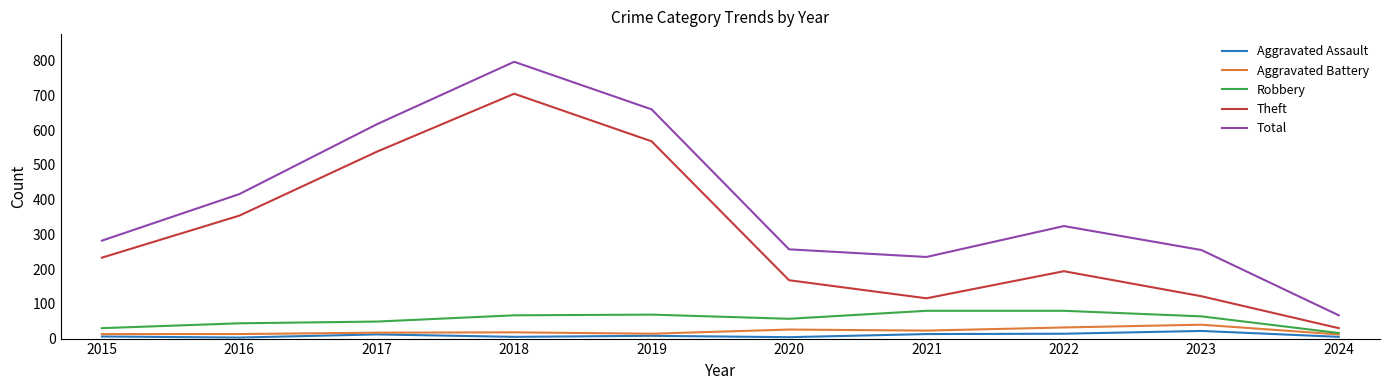

The value of Theft at 2024 is 30. True or false?

True